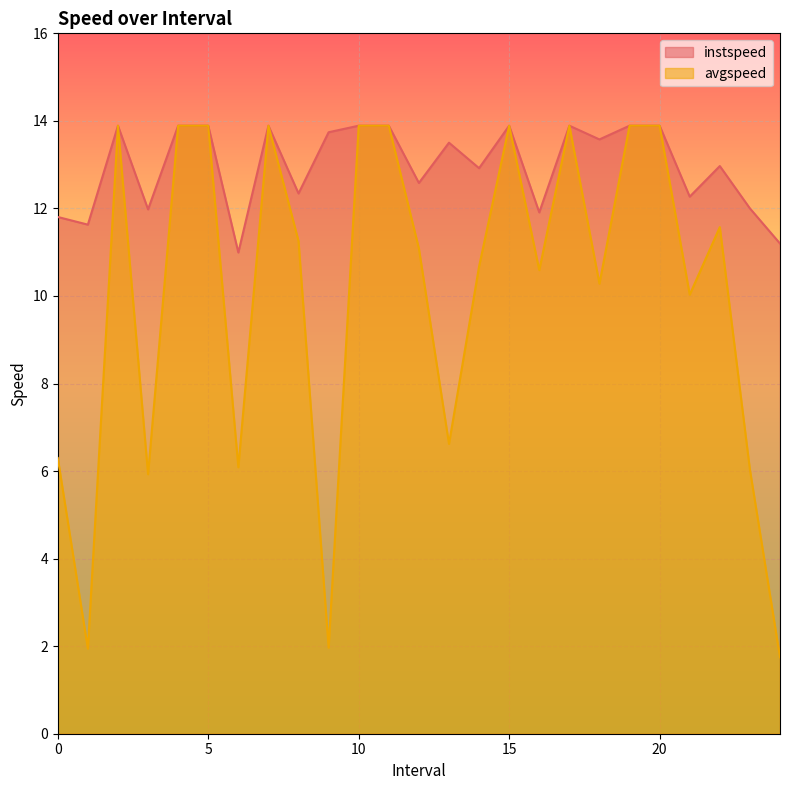

At which category is the sum across all series the highest?

2.0